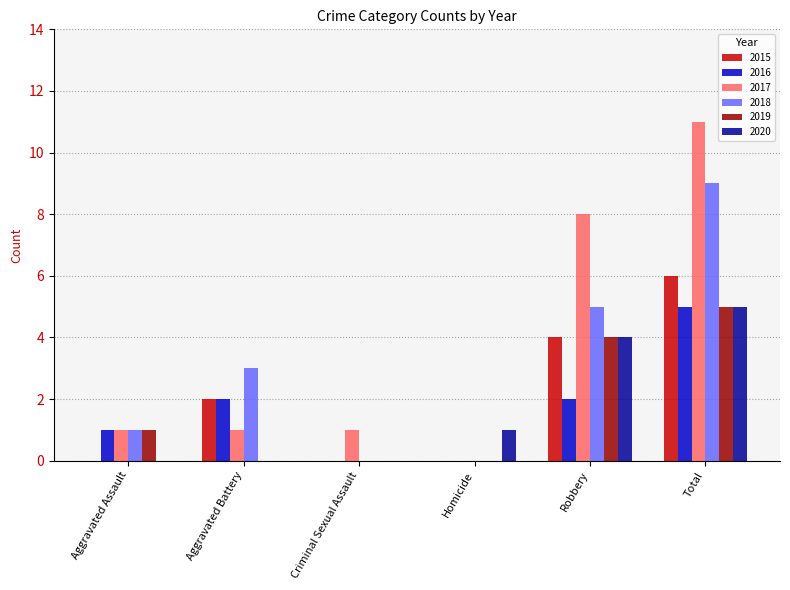

Which series has the largest total across all categories?

2017